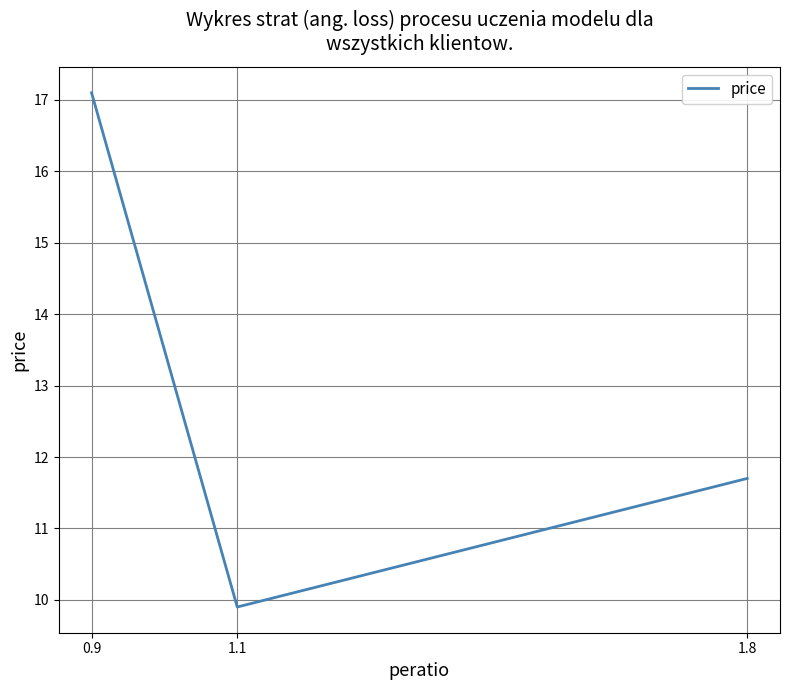

What is the approximate value at 1.8?

11.7